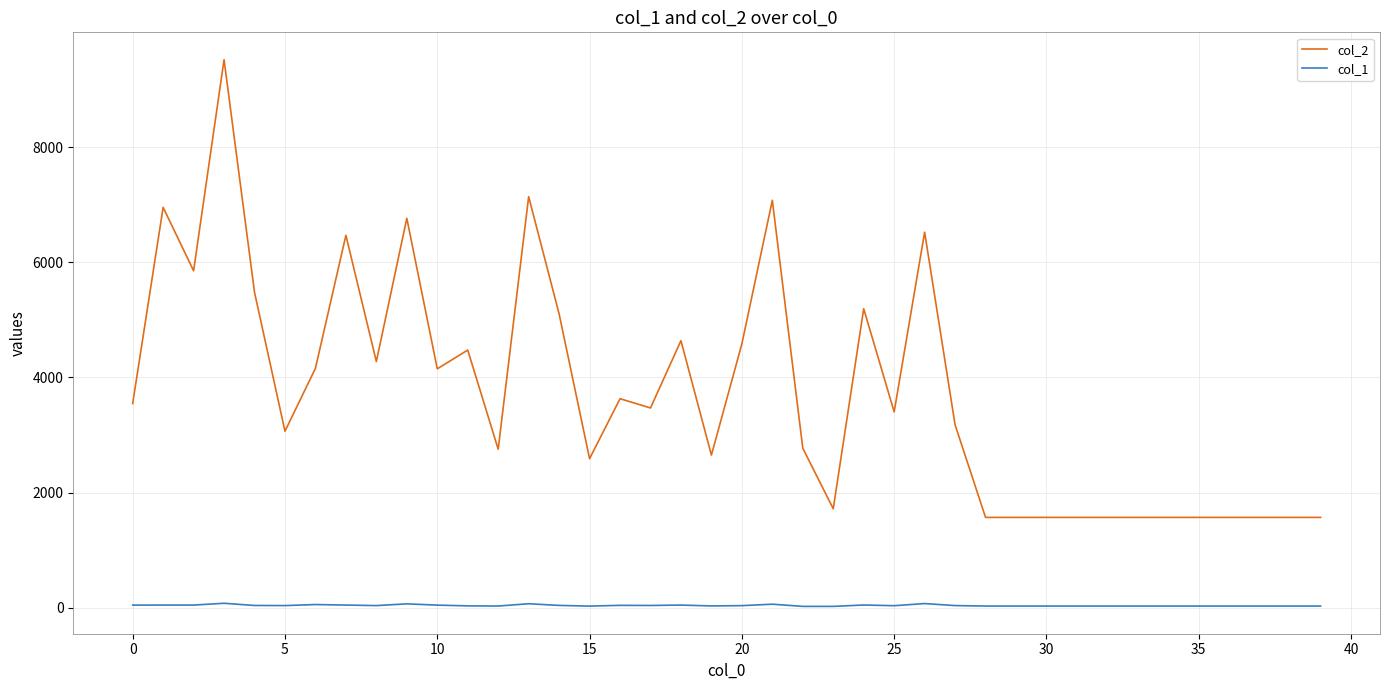

Which series has the largest range (max minus min)?

col_2